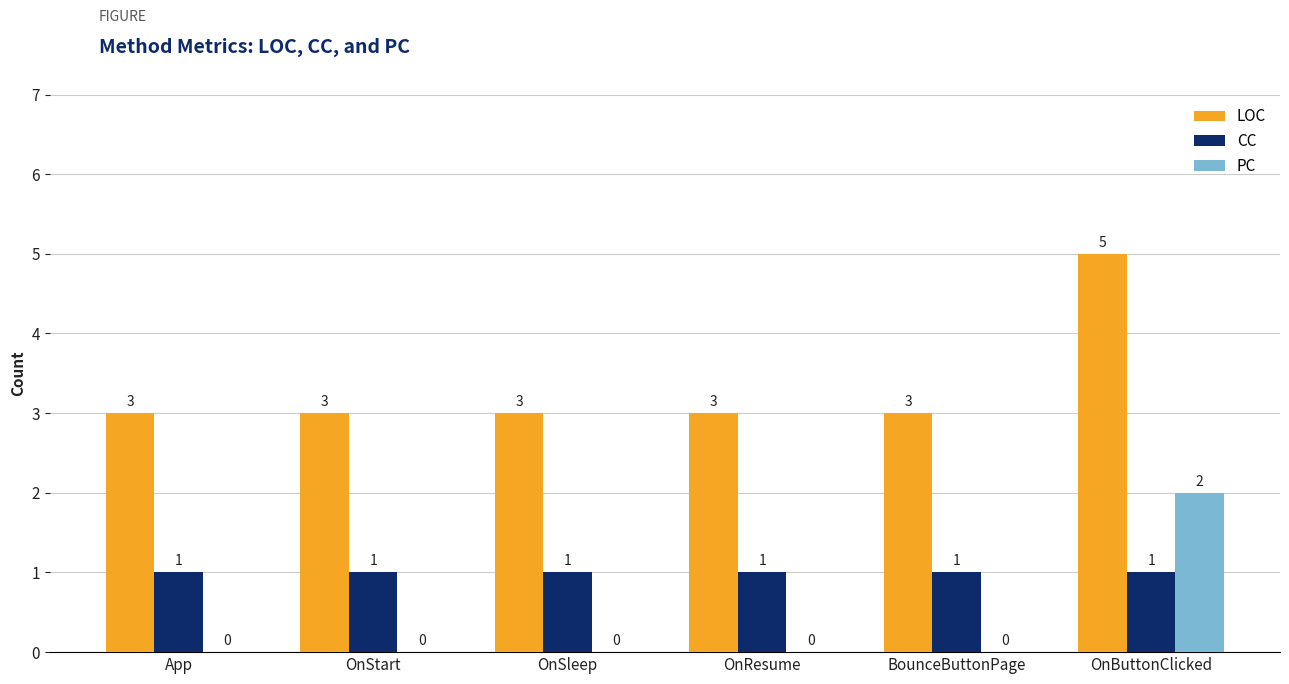

The value of PC at App is -1. True or false?

False